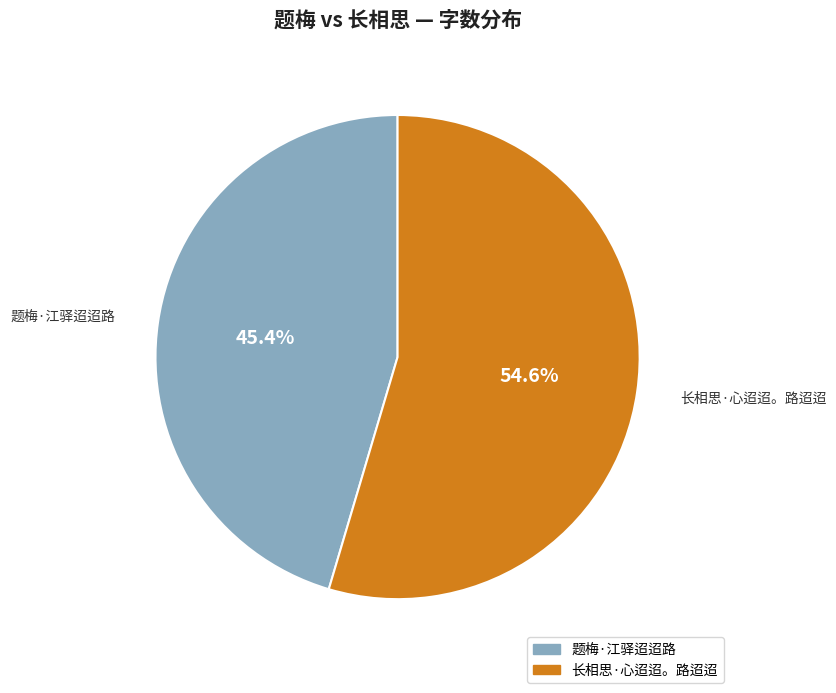

What is the largest slice in the pie chart?

长相思·心迢迢。路迢迢